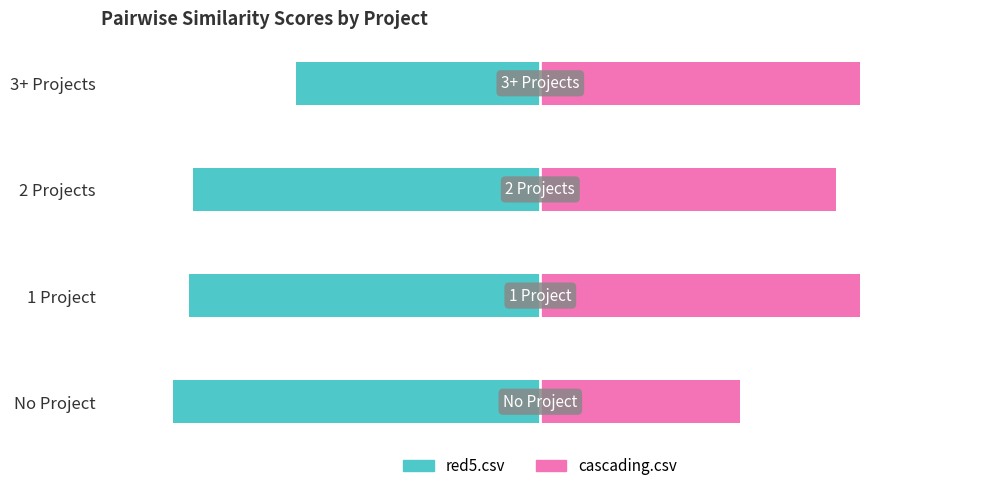

Rank the series by their maximum value, from lowest to highest.

red5.csv, cascading.csv